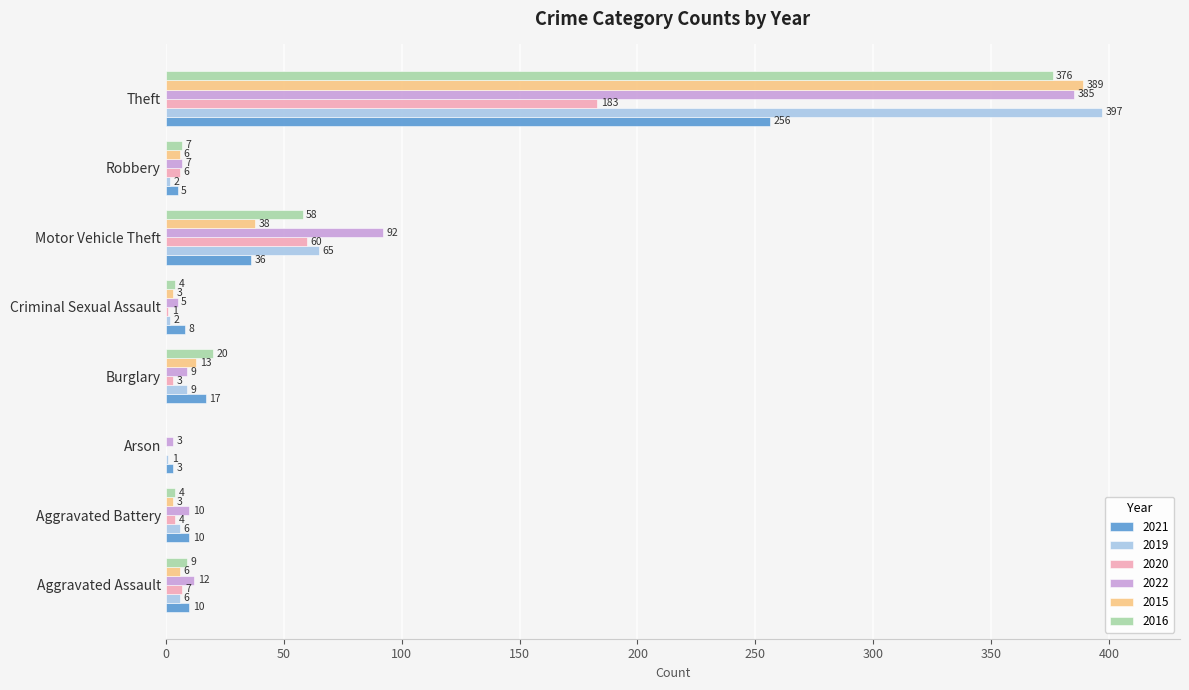

At which label does 2015 reach its peak?

Theft